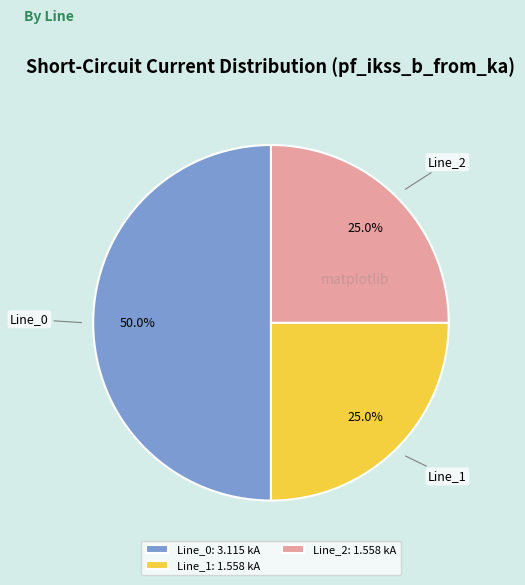

What percentage is the Line_0 slice, to the nearest percent?

50%